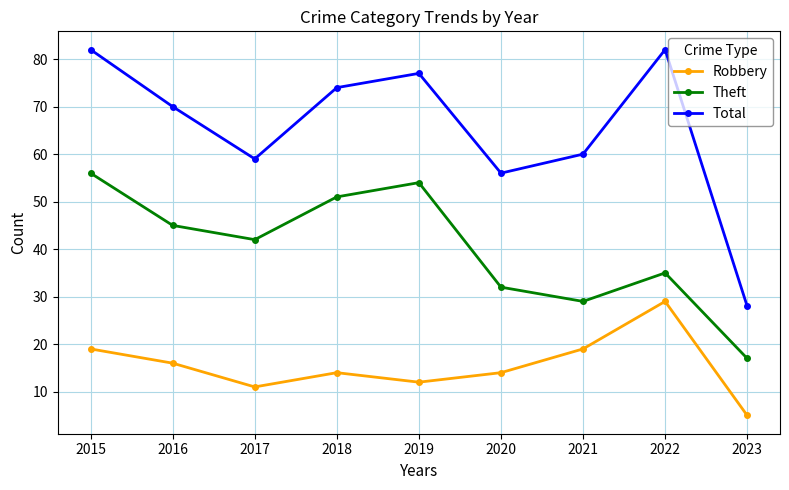

Rank the series at 2015 from highest to lowest value.

Total, Theft, Robbery